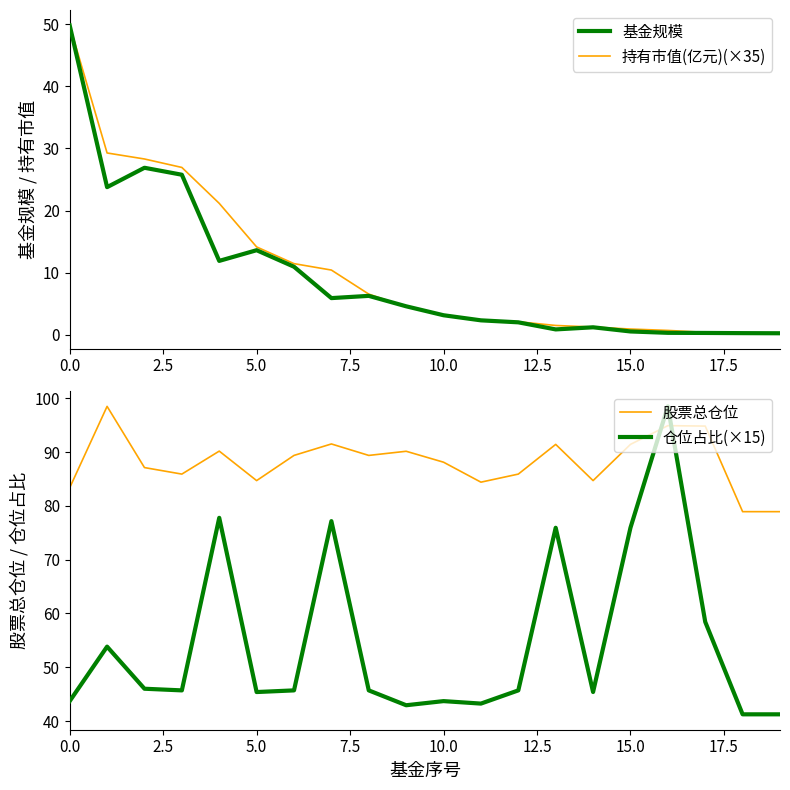

How many lines are shown in the chart?

4